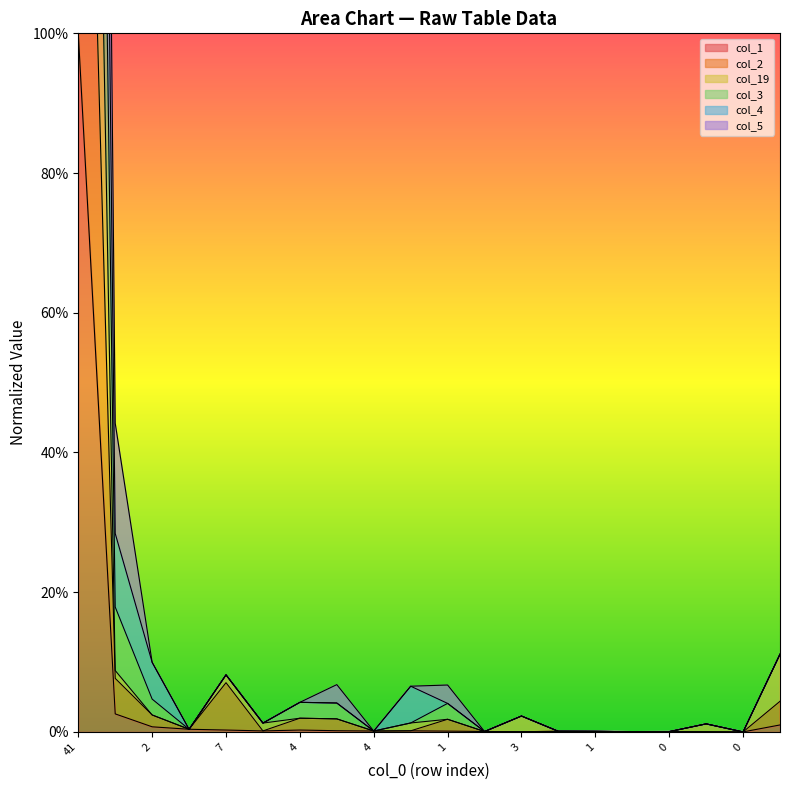

True or false: col_4 and col_19 cross at least once.

False